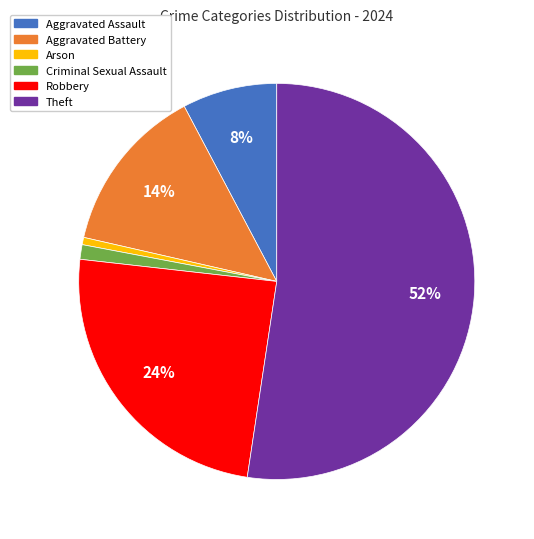

Which slice is the largest?

Theft